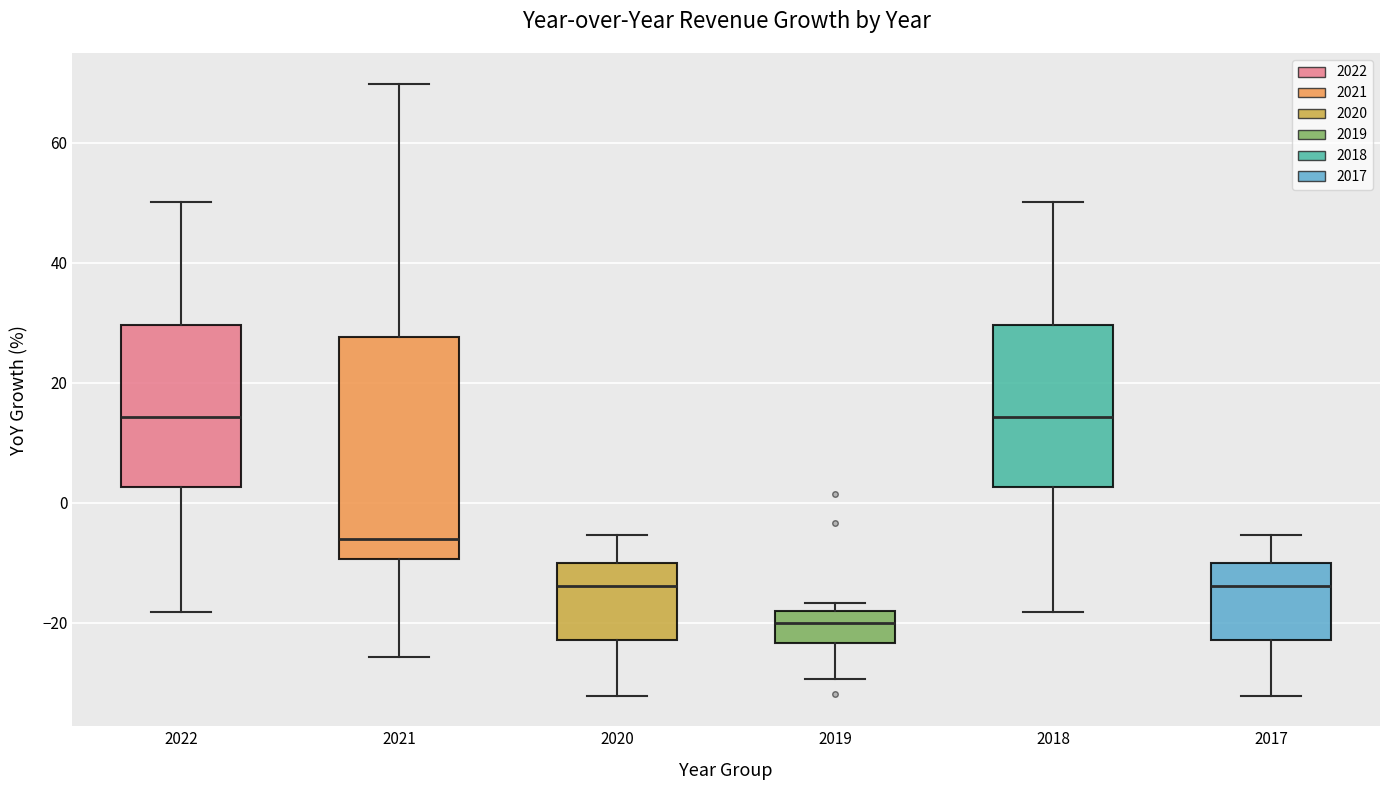

Where does the lower whisker of the box at x = 2022 end on the y-axis? The values are not printed on the chart, so give them approximately, as read against the axis.

-18